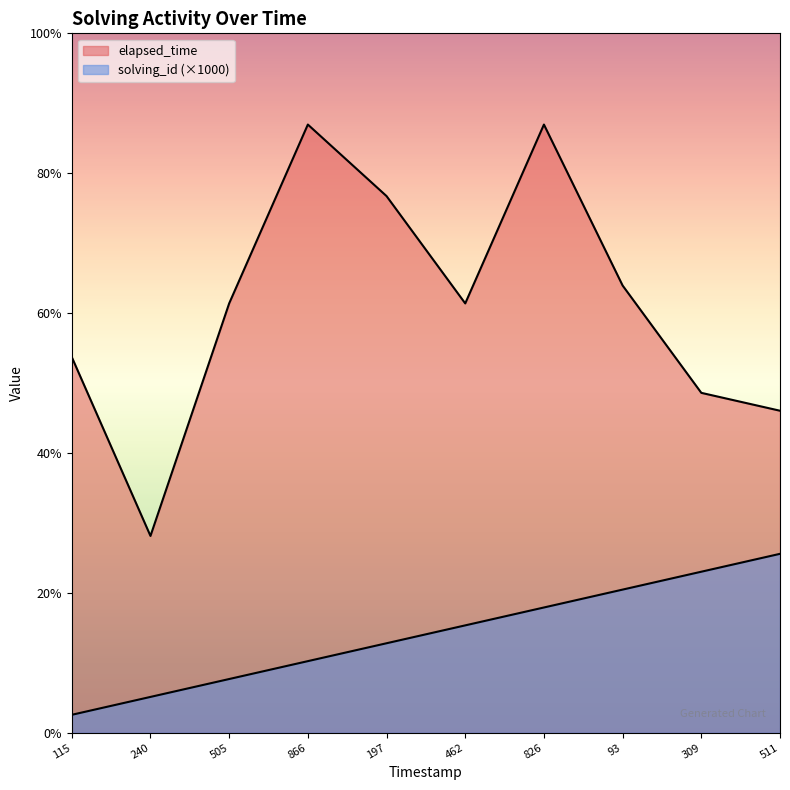

In elapsed_time, how many points are lower than both neighbors (excluding endpoints)?

2